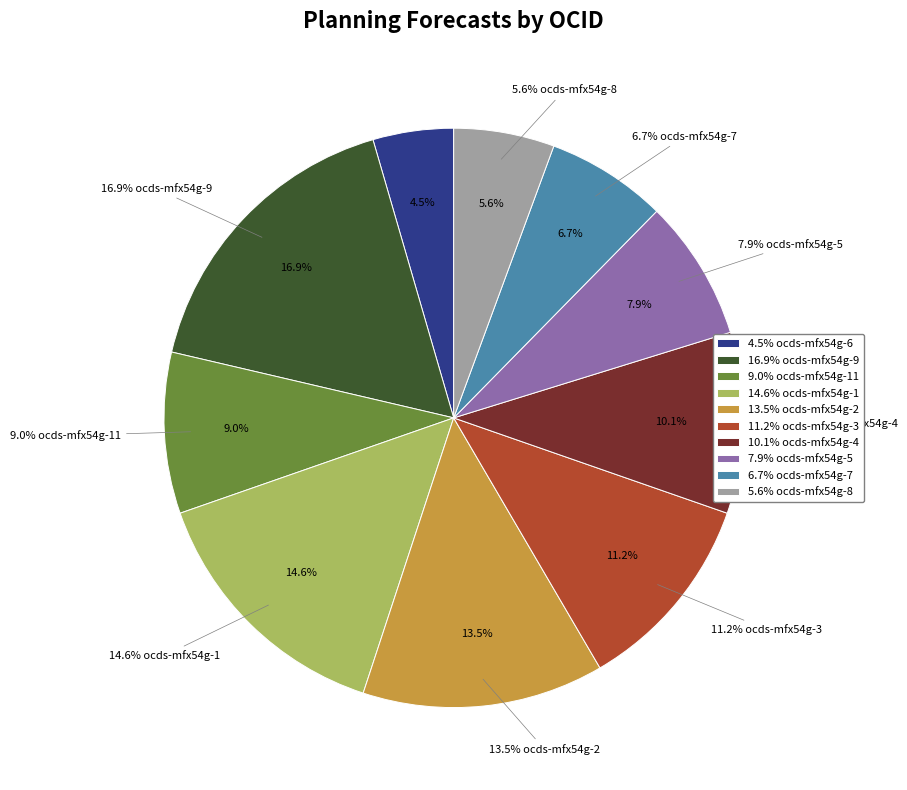

Which slice is the largest?

ocds-mfx54g-9